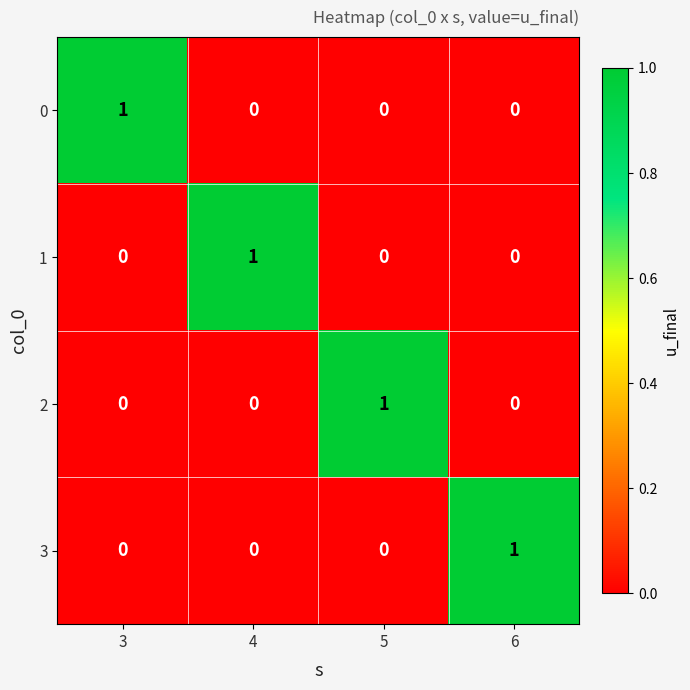

Which category has the highest value in the 1 series?

4